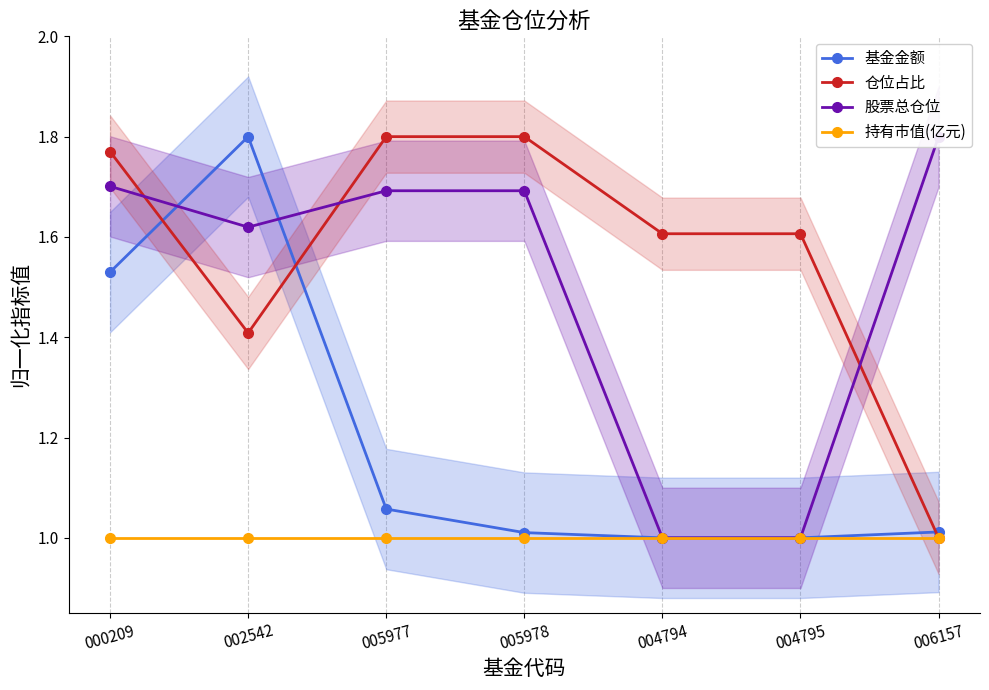

Reading left to right, what are all the values shown in this chart?

基金金额: 000209=1.5	002542=1.8	005977=1.1	005978=1.0	004794=1.0	004795=1.0	006157=1.0
仓位占比: 000209=1.8	002542=1.4	005977=1.8	005978=1.8	004794=1.6	004795=1.6	006157=1.0
股票总仓位: 000209=1.7	002542=1.6	005977=1.7	005978=1.7	004794=1.0	004795=1.0	006157=1.8
持有市值(亿元): 000209=1.0	002542=1.0	005977=1.0	005978=1.0	004794=1.0	004795=1.0	006157=1.0